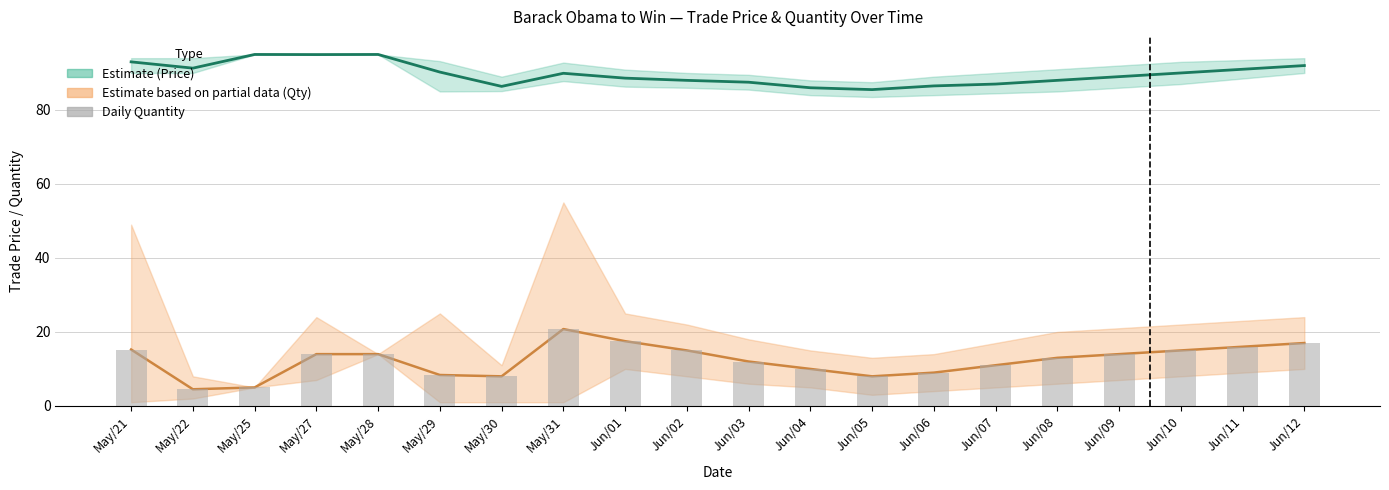

How many series are shown in this chart?

3